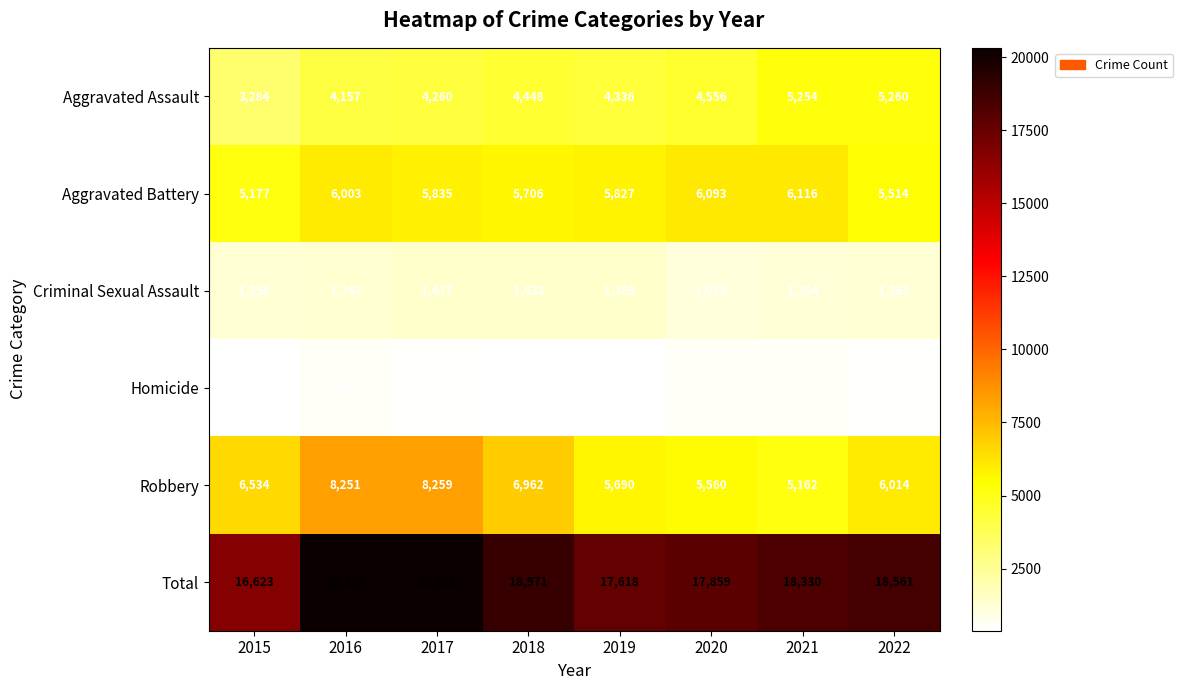

At how many categories does at least one series exceed 2035?

8